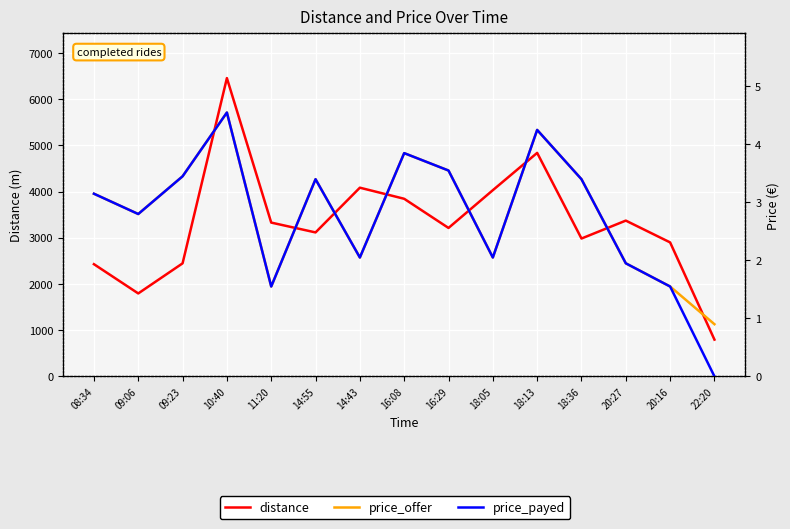

What is the label of the 10th point from the right?

14:55